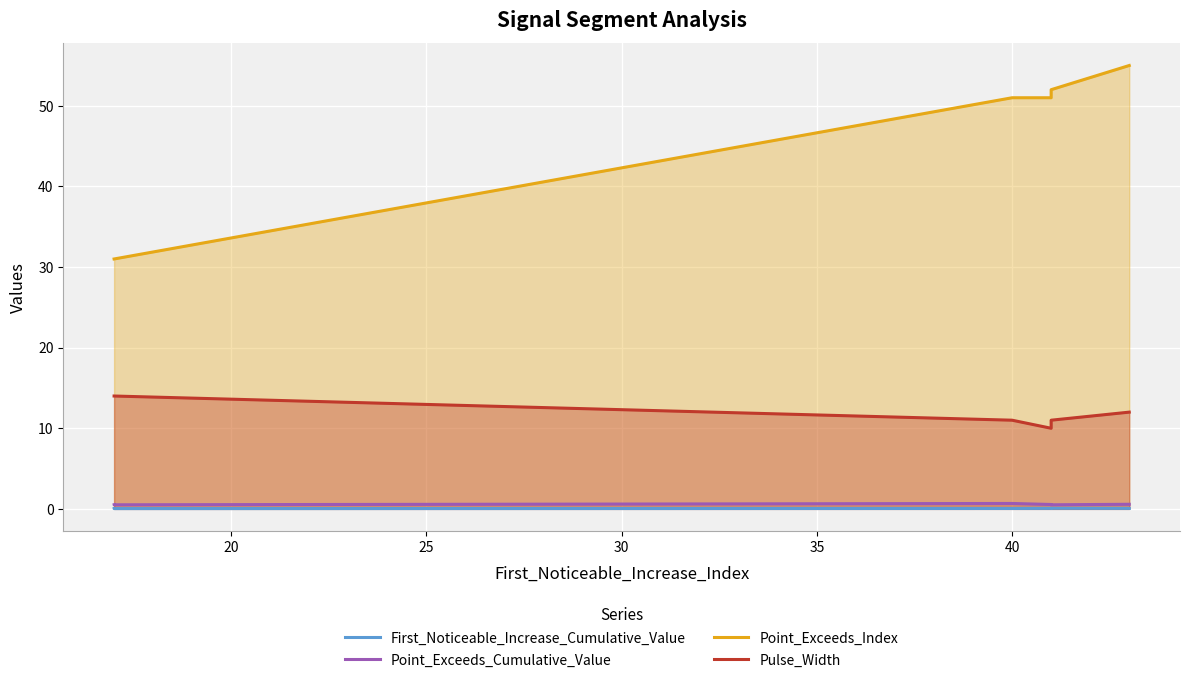

Does the chart display data point markers on the line(s)?

No